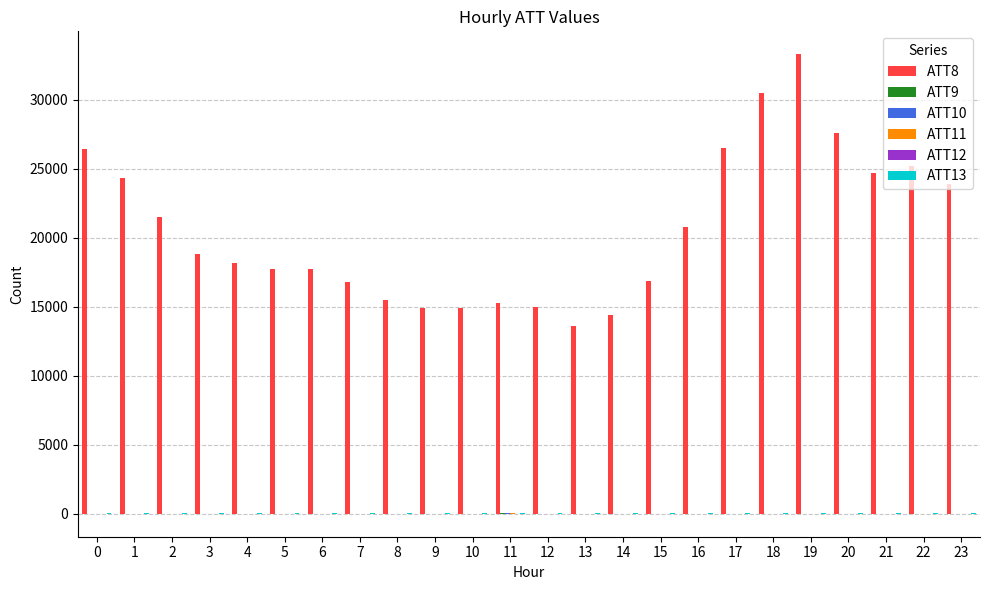

What is the greatest value displayed?

33300.0